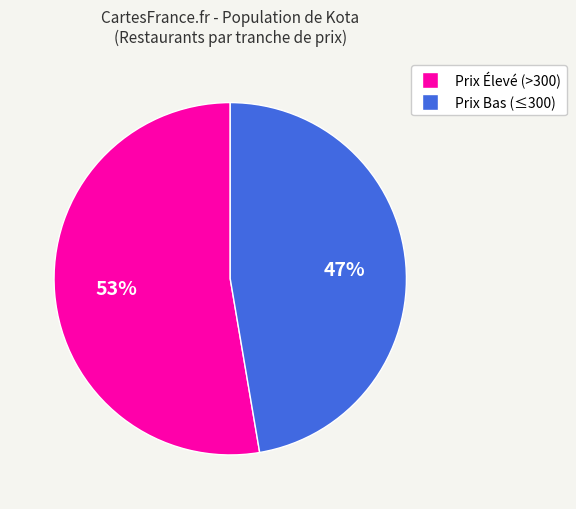

Is there any slice that represents more than half of the pie?

Yes